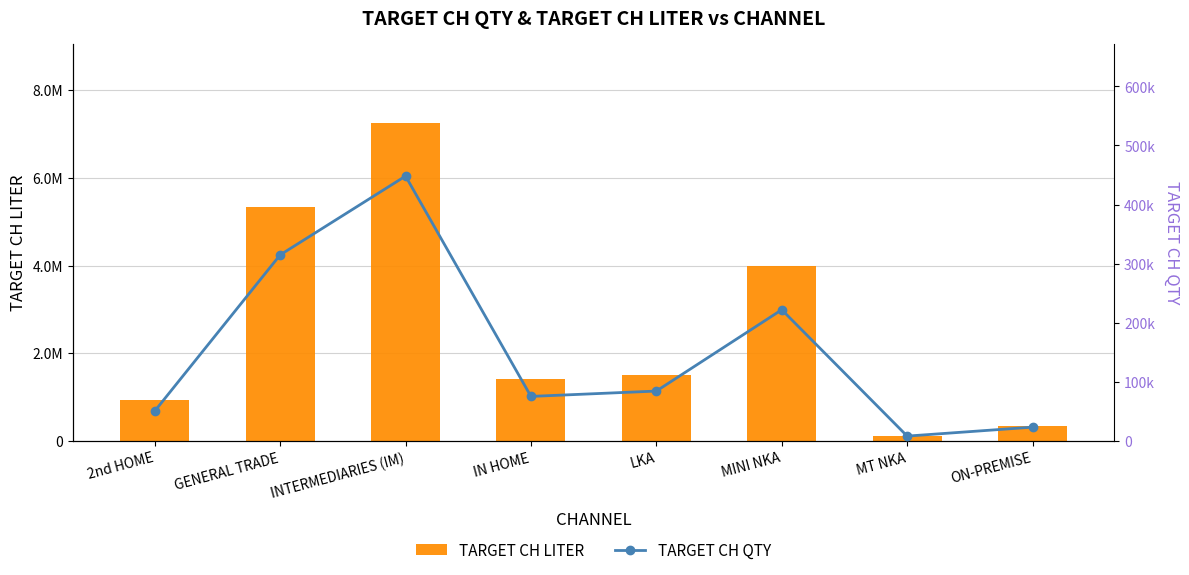

What is the sum of all TARGET CH LITER values?

20901726.2